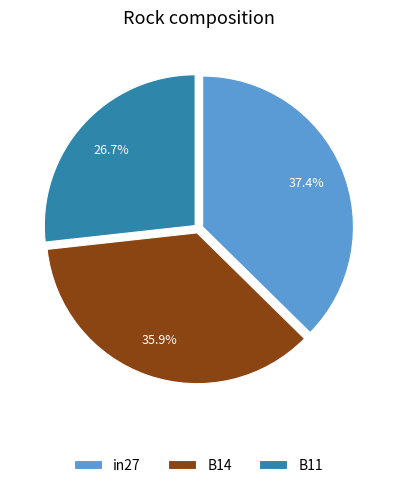

Which slice is the smallest?

B11